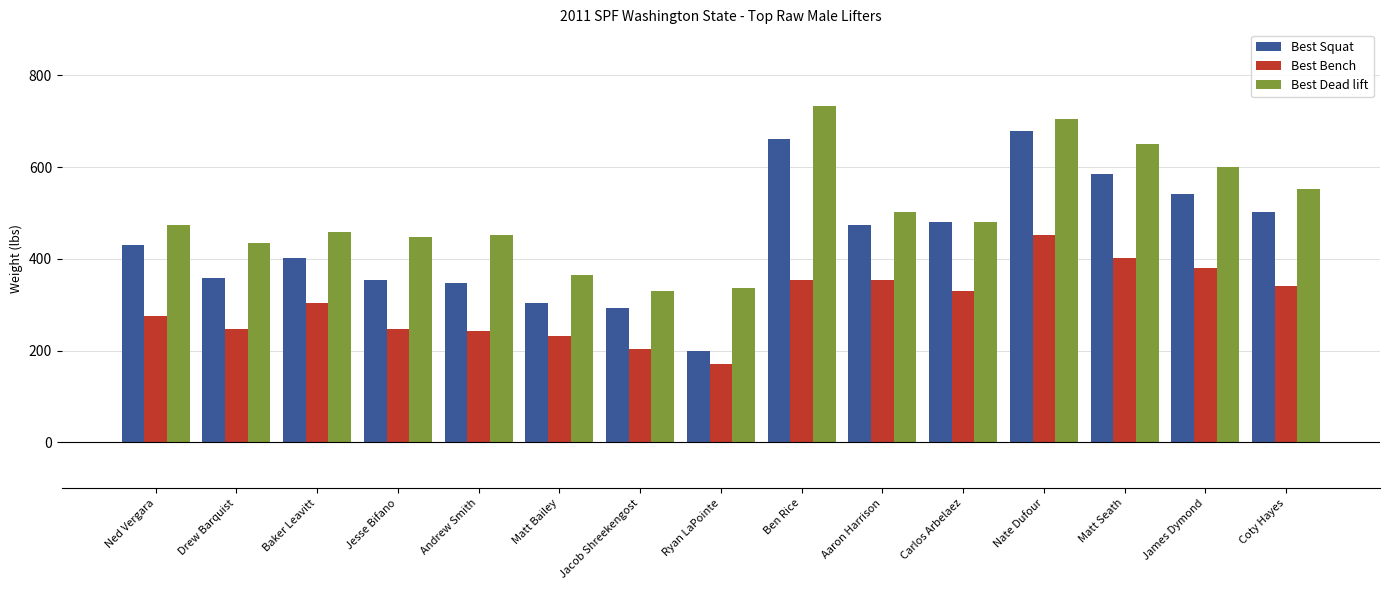

How many data points does each series have?

15